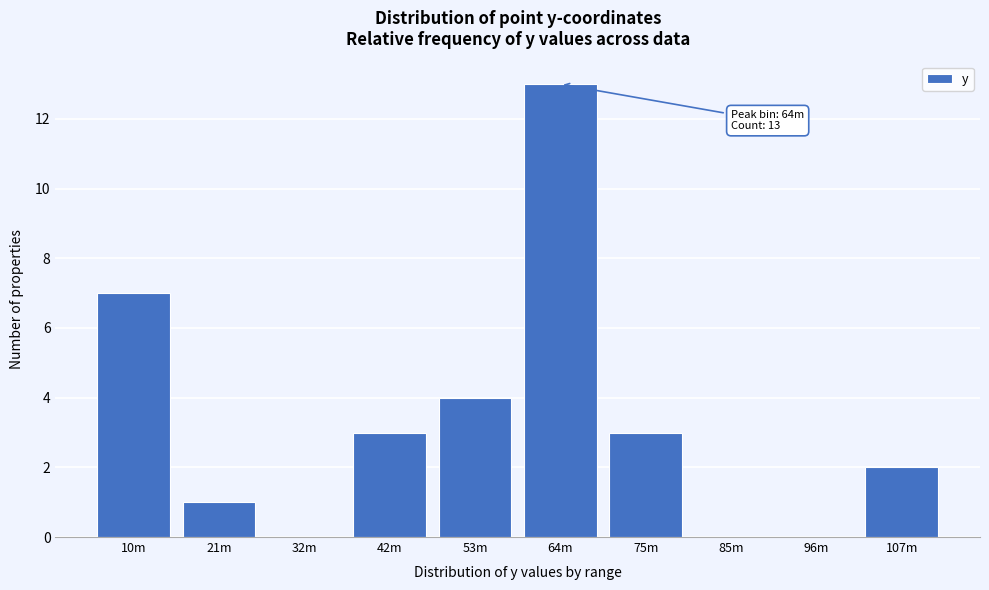

Reading right to left, extract all data points from this chart.

107m=2	96m=0	85m=0	75m=3	64m=13	53m=4	42m=3	32m=0	21m=1	10m=7